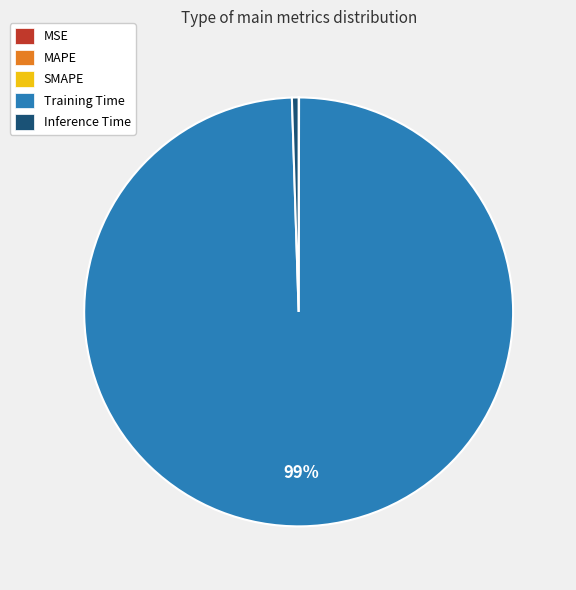

Which category has the biggest portion of the pie?

Training Time